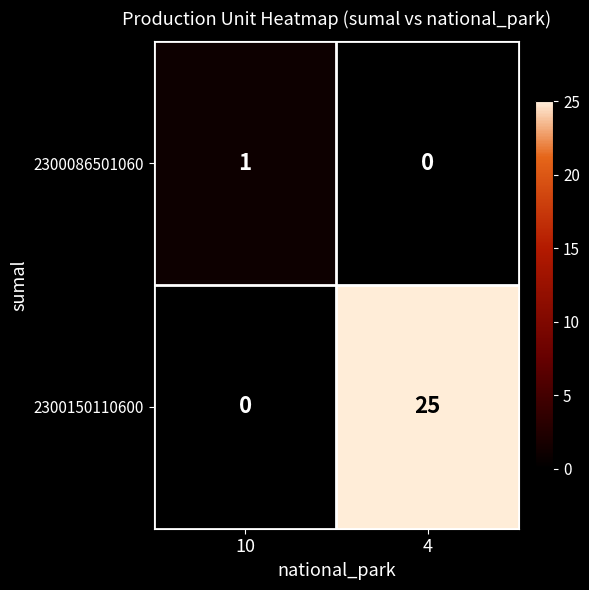

At which label is 2300150110600 closest to 12?

10